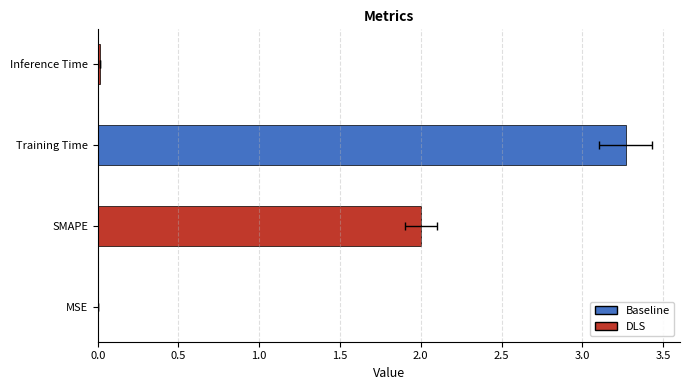

What is the difference between the maximum and minimum values?

3.3